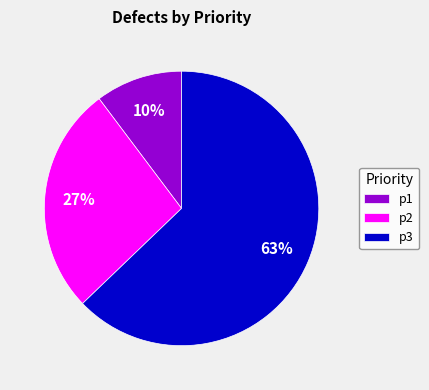

To the nearest percent, what is the average slice percentage?

33%